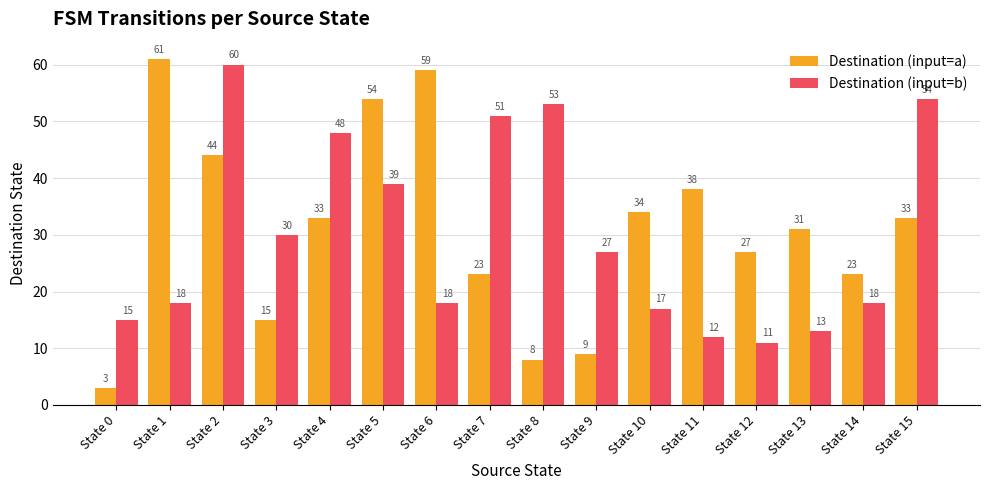

What are all the series names shown in the legend?

Destination (input=a), Destination (input=b)